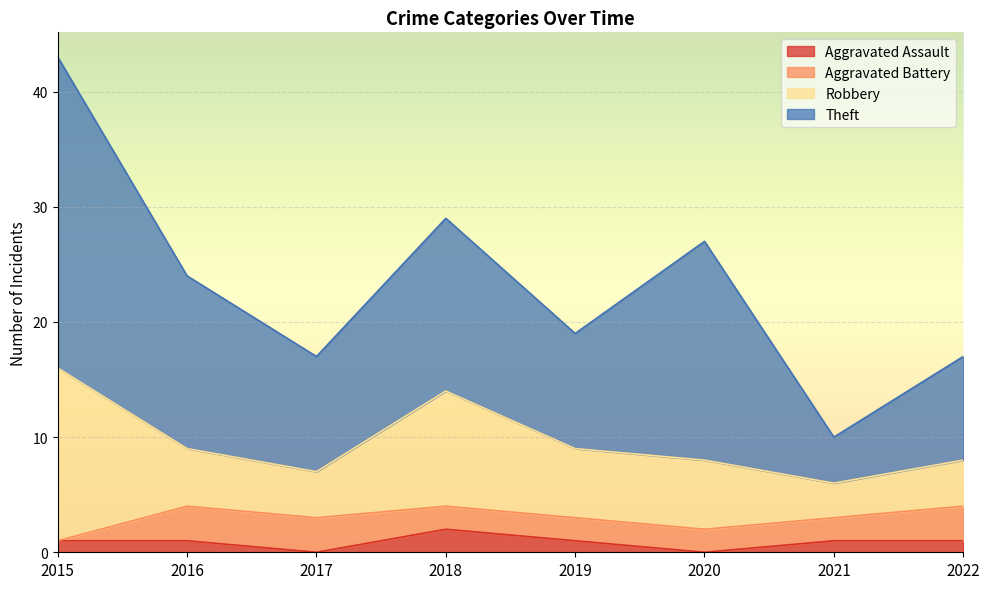

What are all the series names shown in the legend?

Aggravated Assault, Aggravated Battery, Robbery, Theft